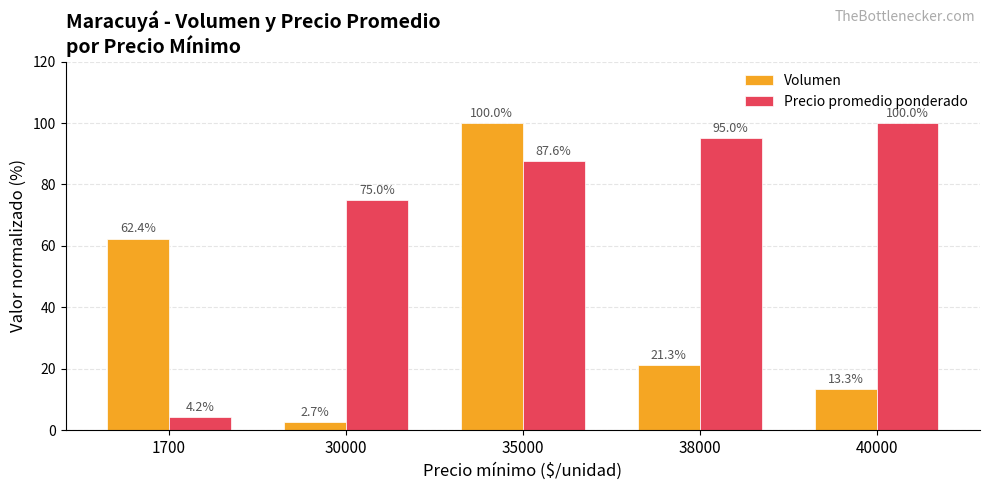

Does the chart contain stacked bars?

No